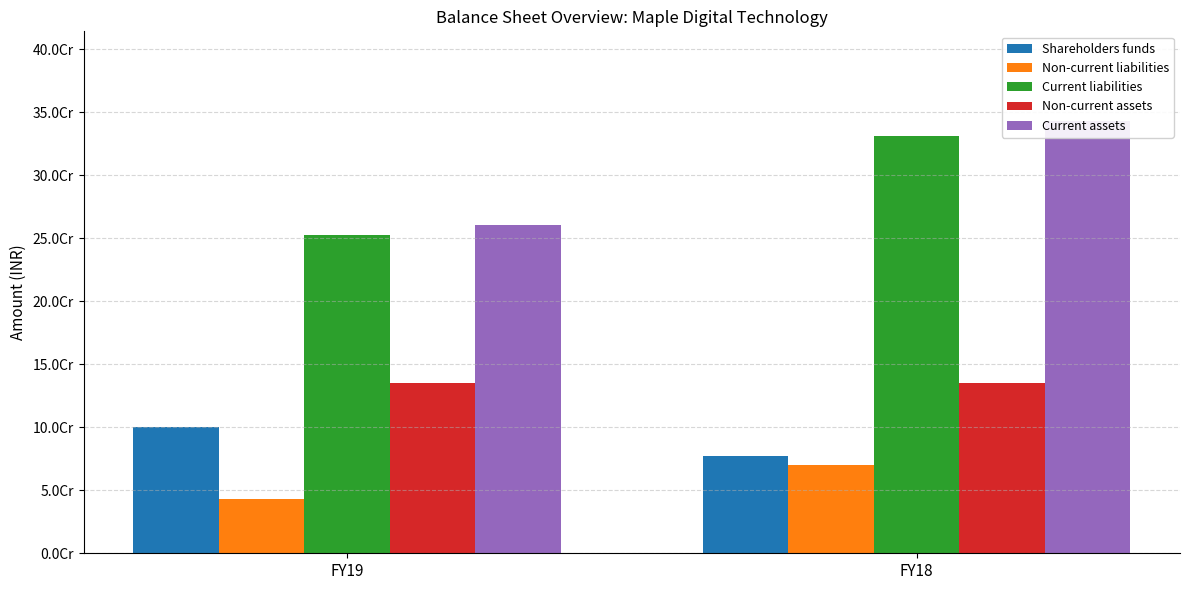

What is the highest value of the Non-current assets series?

135300857